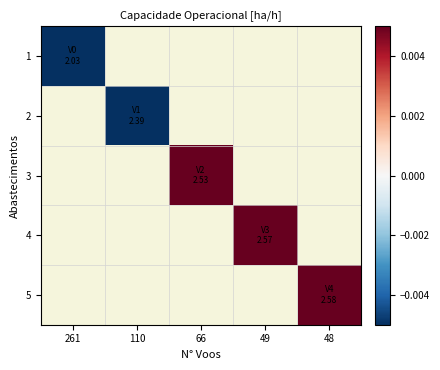

Rank the series by their maximum value, from highest to lowest.

1, 2, 3, 4, 5